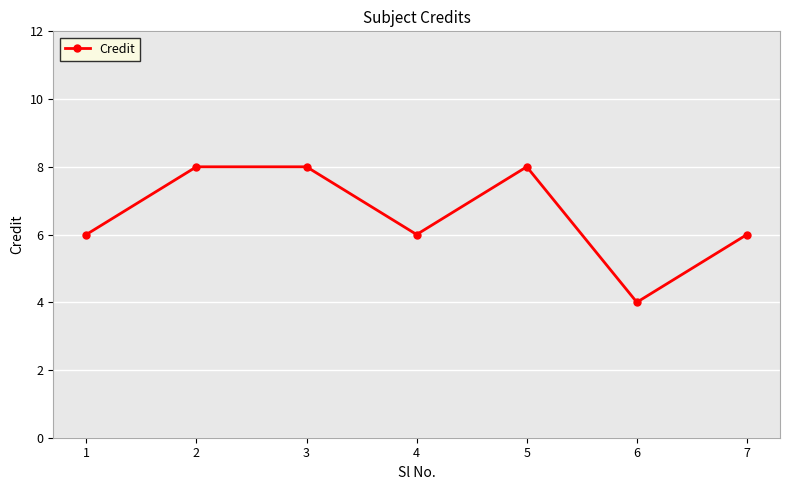

Which has a higher value, 2 or 4?

2